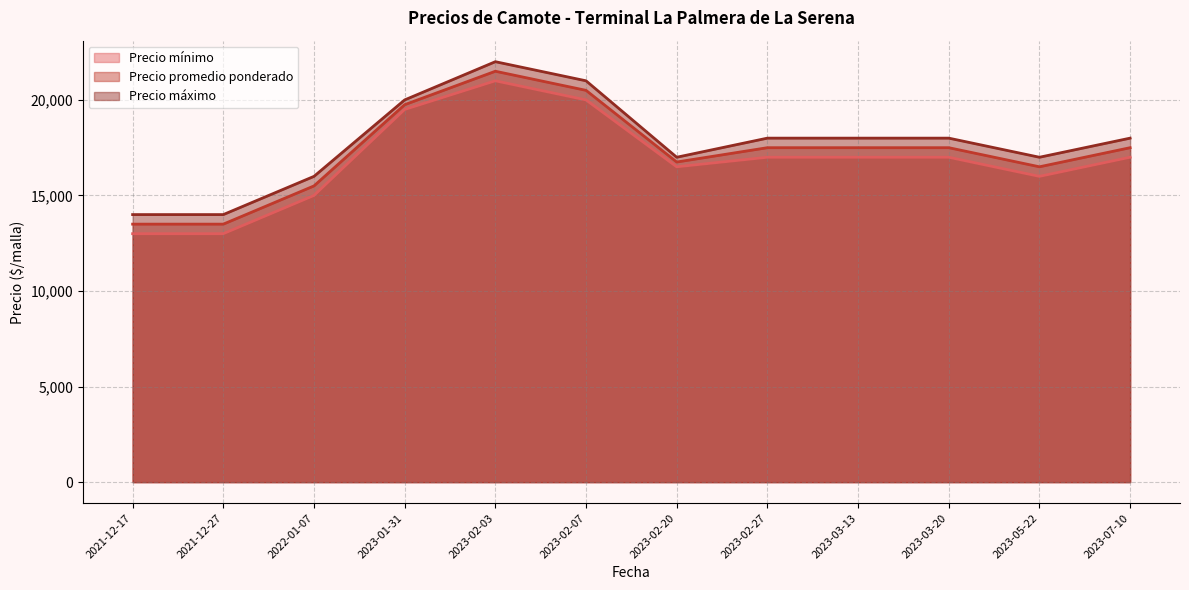

What is the value of the Precio máximo point at the 9th from the left?

18000